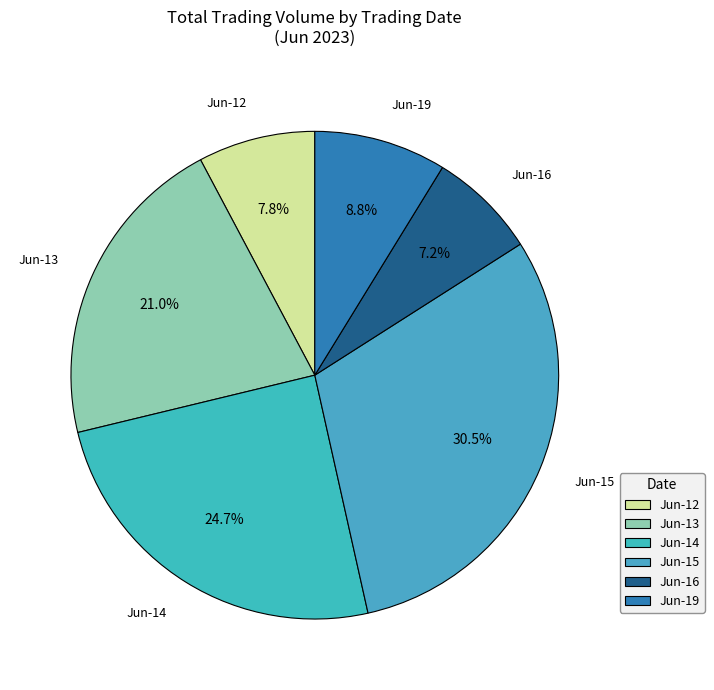

How many segments does this pie chart have?

6